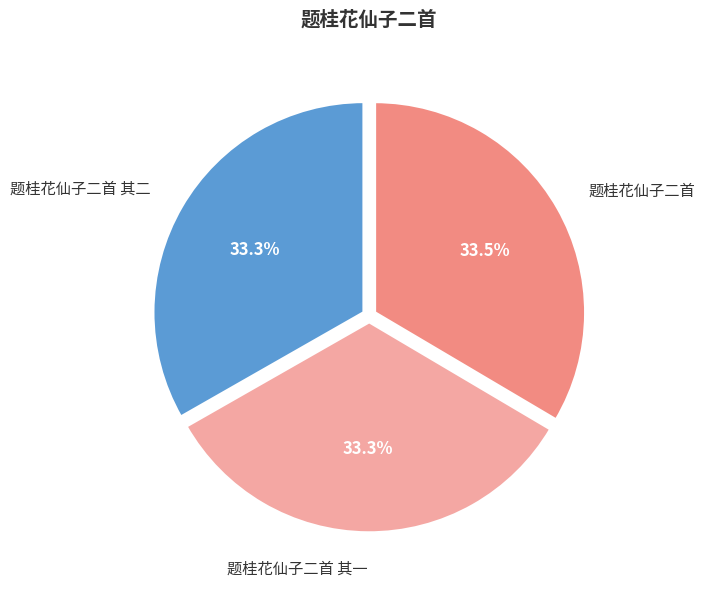

Count the number of slices in the pie.

3